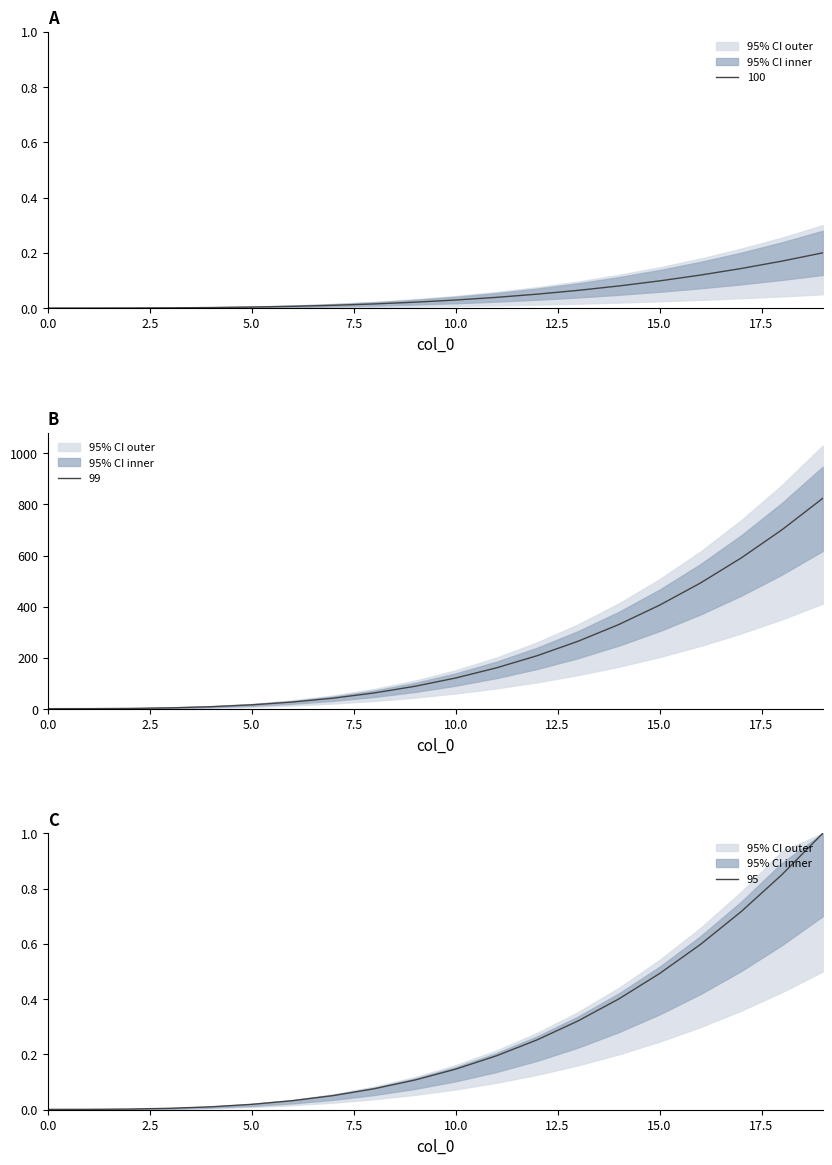

How many lines are shown in the chart?

3